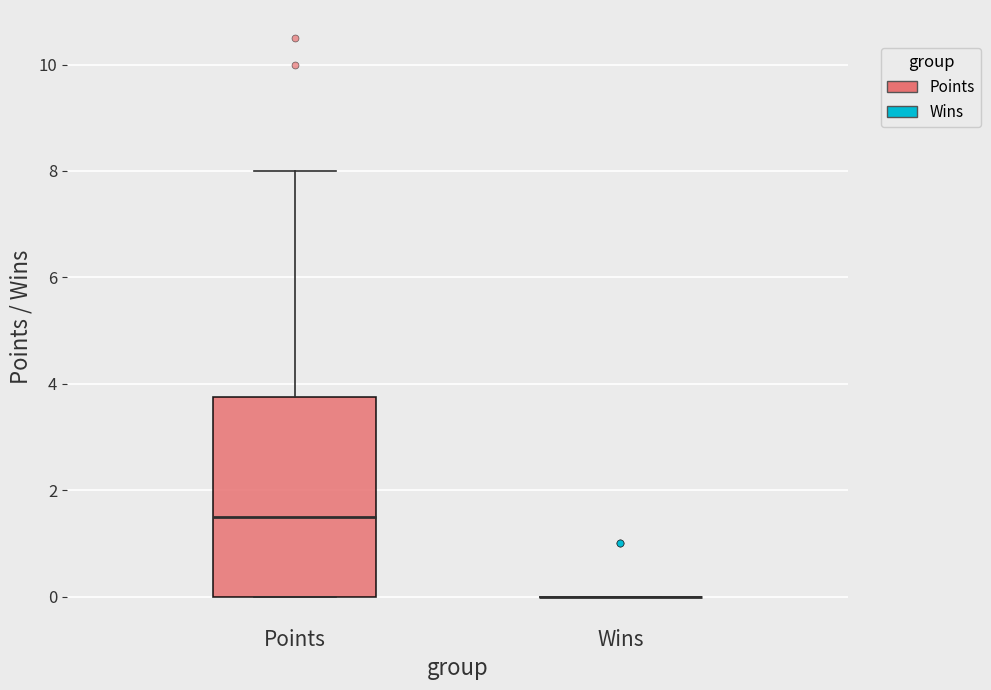

Reading left to right, transcribe this box plot: for each box, give where its median line is, the range the box spans, and where its two whiskers end, as read against the y-axis. The values are not printed on the chart, so give them approximately, as read against the axis.

Points: median 1.6, box 0.0 to 3.8, whiskers 0.0 to 8.0
Wins: box collapsed to a line at 0.0, whiskers 0.0 to 0.0